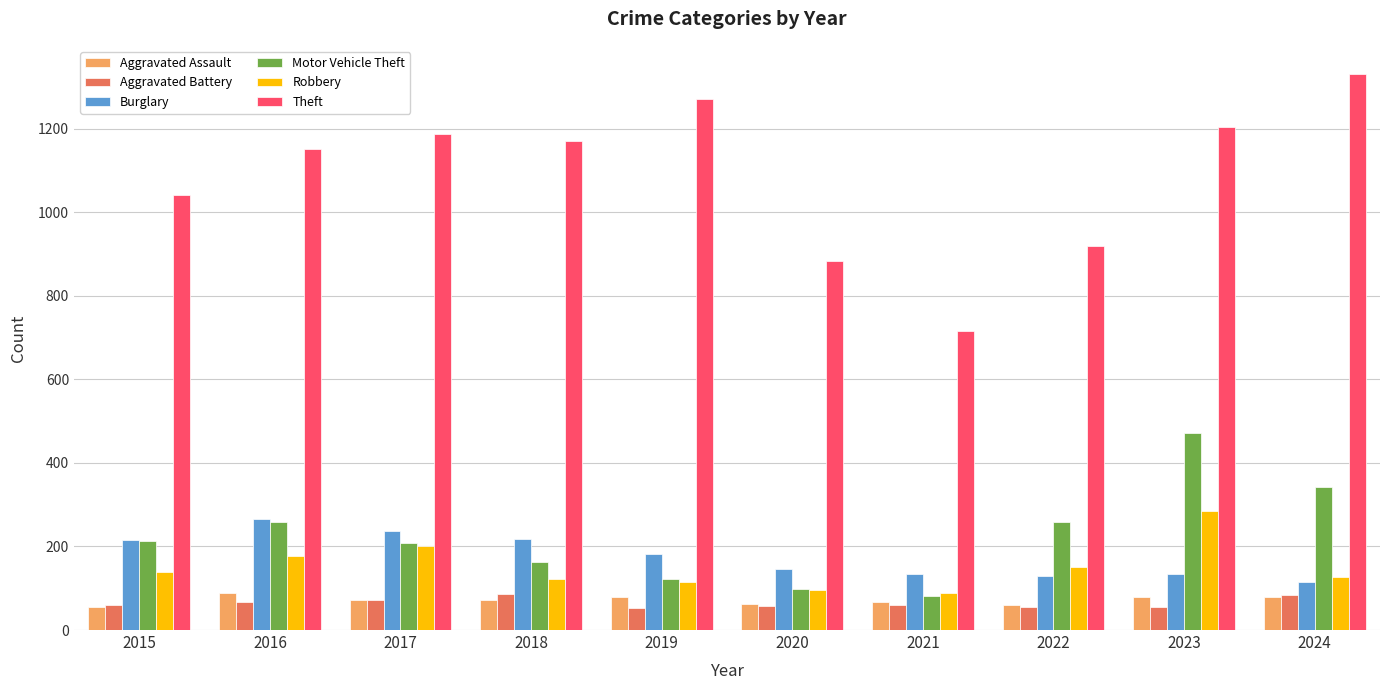

Which series has the largest total across all categories?

Theft